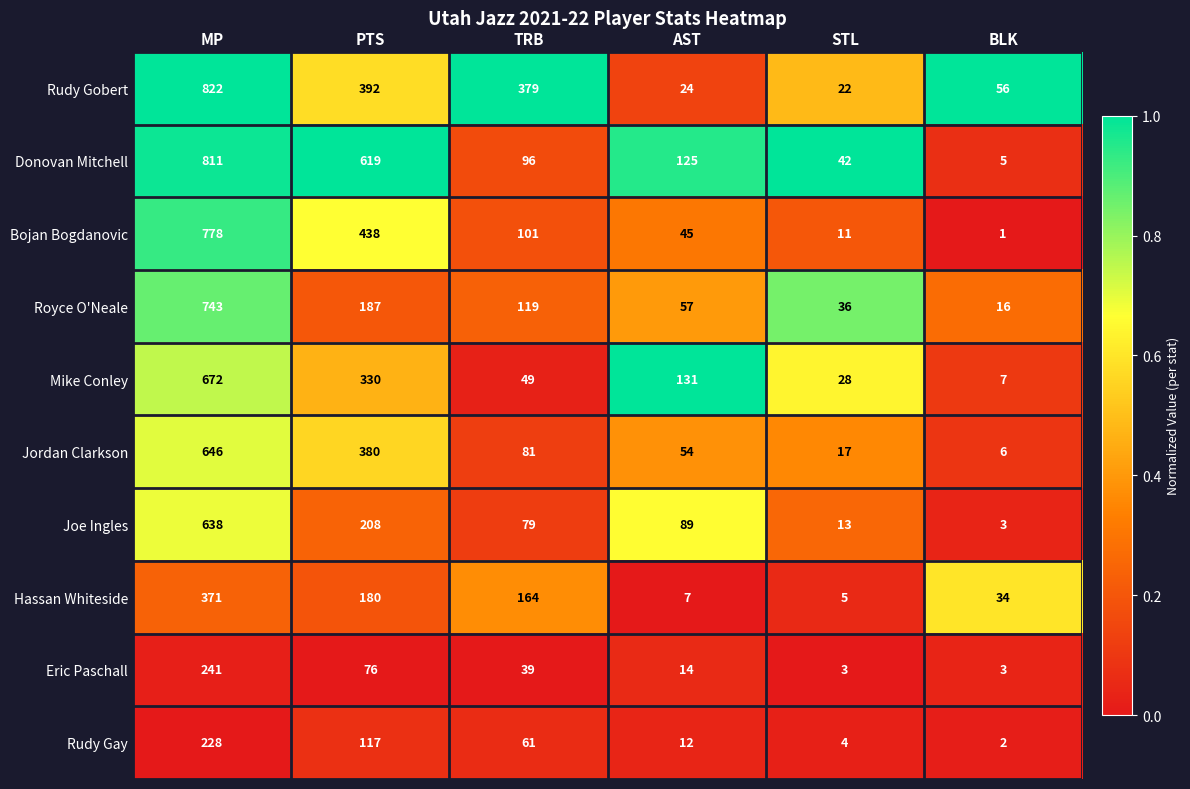

Which label corresponds to the smallest value in the chart?

BLK